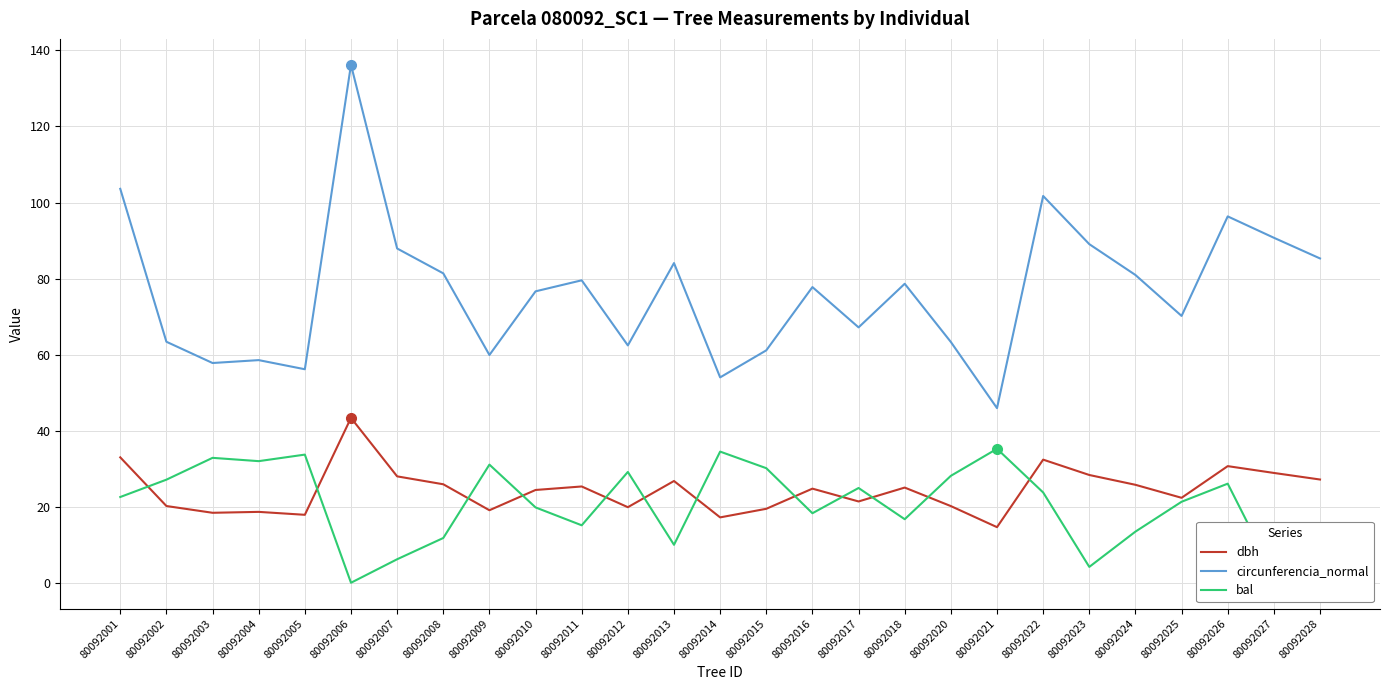

What are all the series names shown in the legend?

dbh, circunferencia_normal, bal